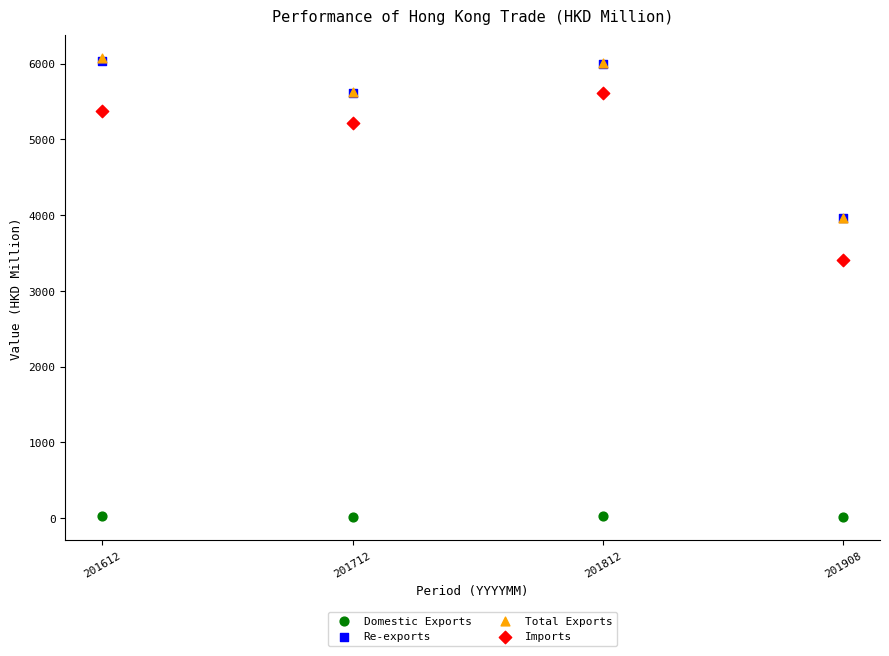

What are all the series names shown in the legend?

Domestic Exports, Re-exports, Total Exports, Imports